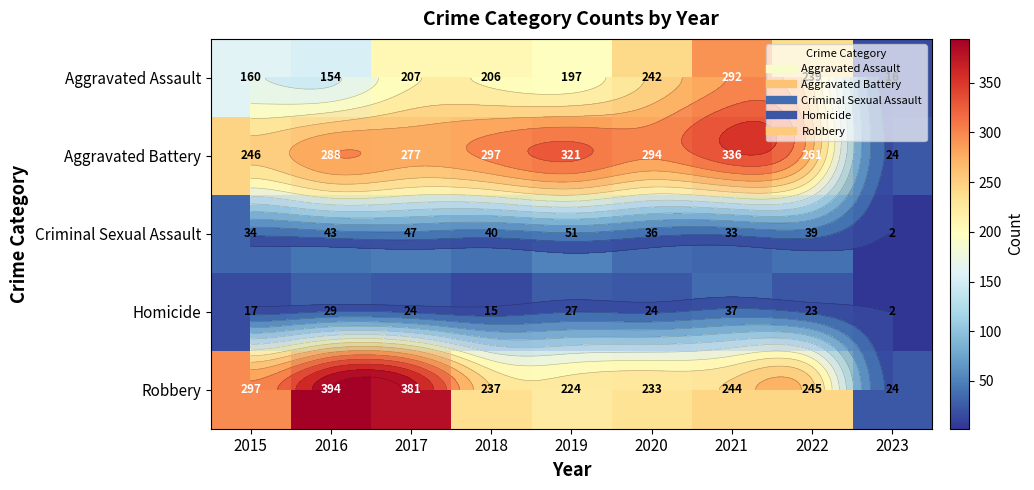

At which label does Criminal Sexual Assault first exceed 39?

2016